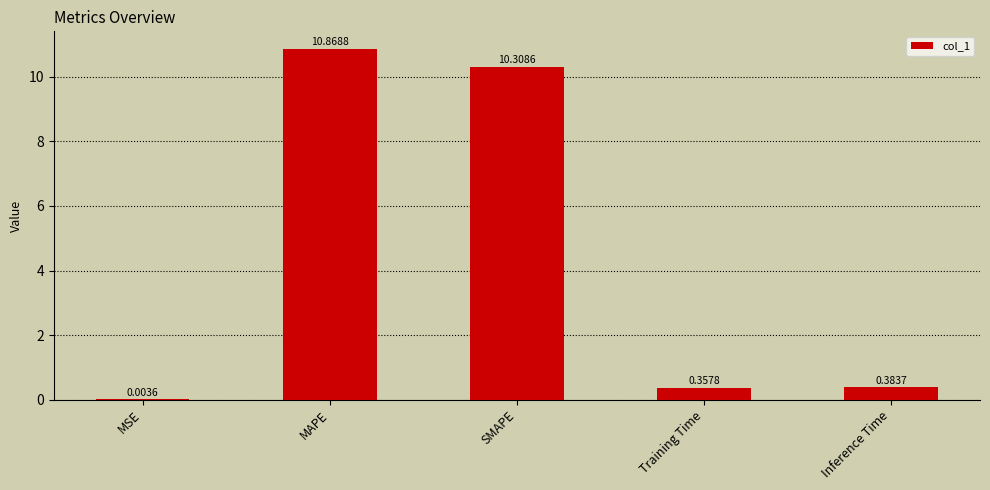

What is the change in value from SMAPE to Training Time?

-10.0